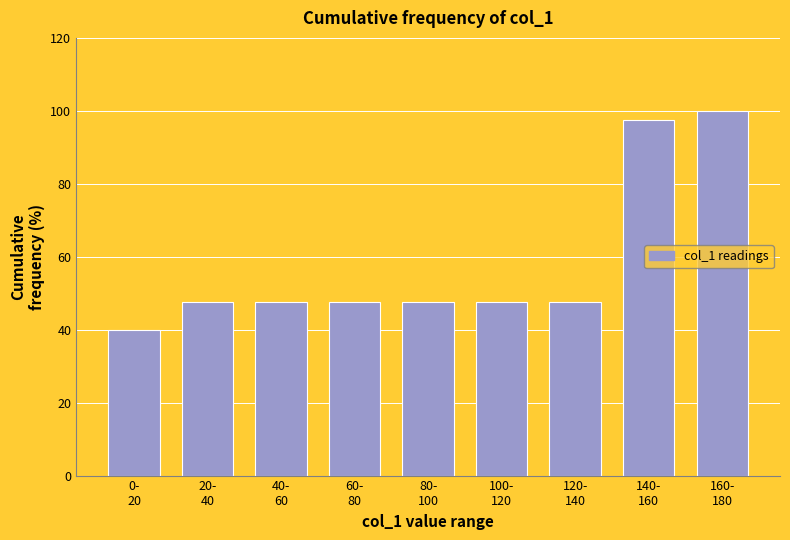

Reading left to right, transcribe all the data shown in this chart.

40.0	47.5	47.5	47.5	47.5	47.5	47.5	97.5	100.0